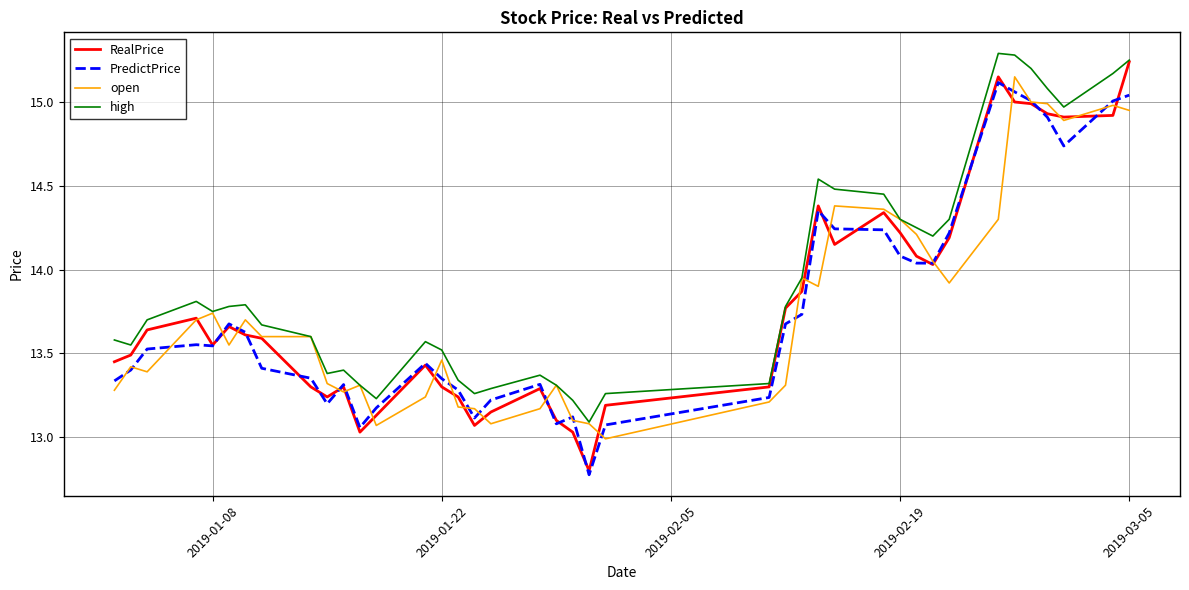

Which series has the largest range (max minus min)?

RealPrice